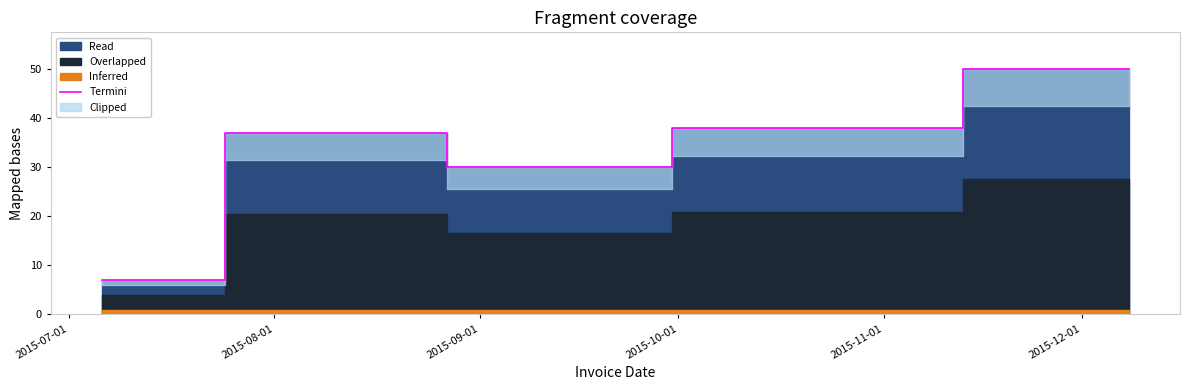

What is the difference between the maximum and minimum values?

43